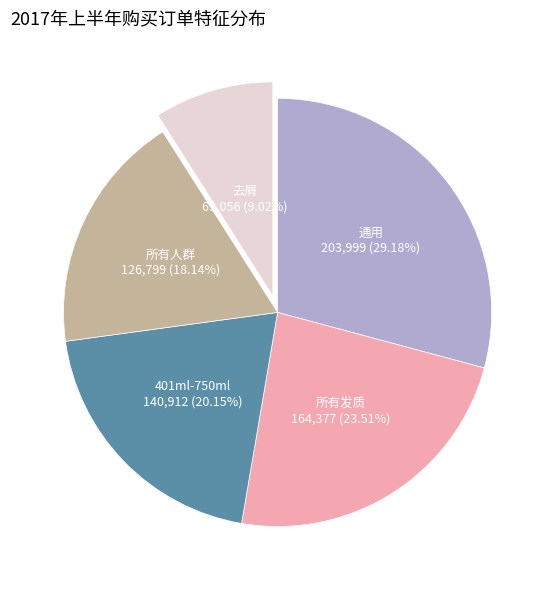

What is the ratio of the value at 去屑 to the value at 通用?

0.3